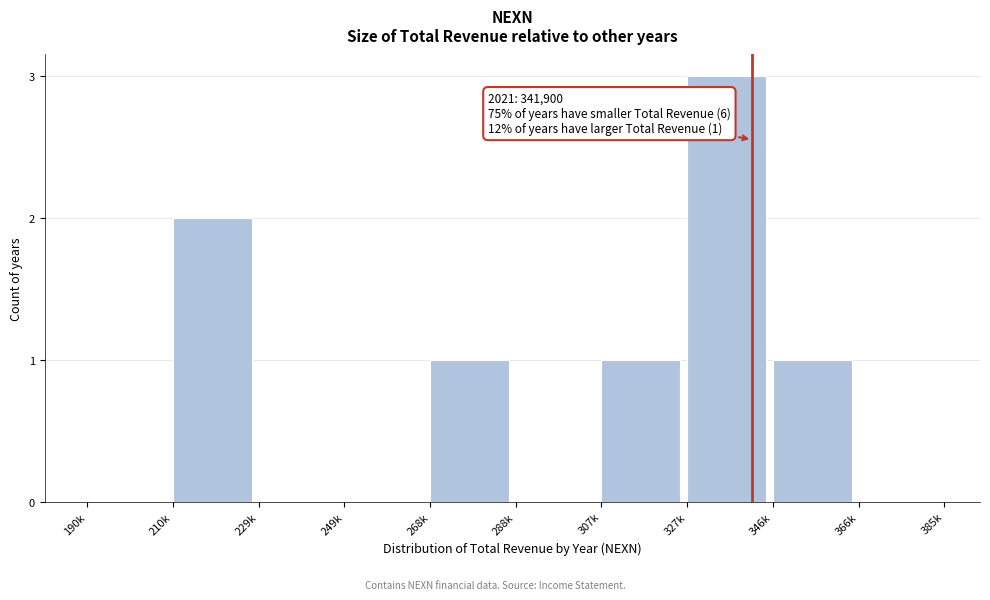

Reading left to right, extract all data points from this chart.

190k=0	210k=2	229k=0	249k=0	268k=1	288k=0	307k=1	327k=3	346k=1	366k=0